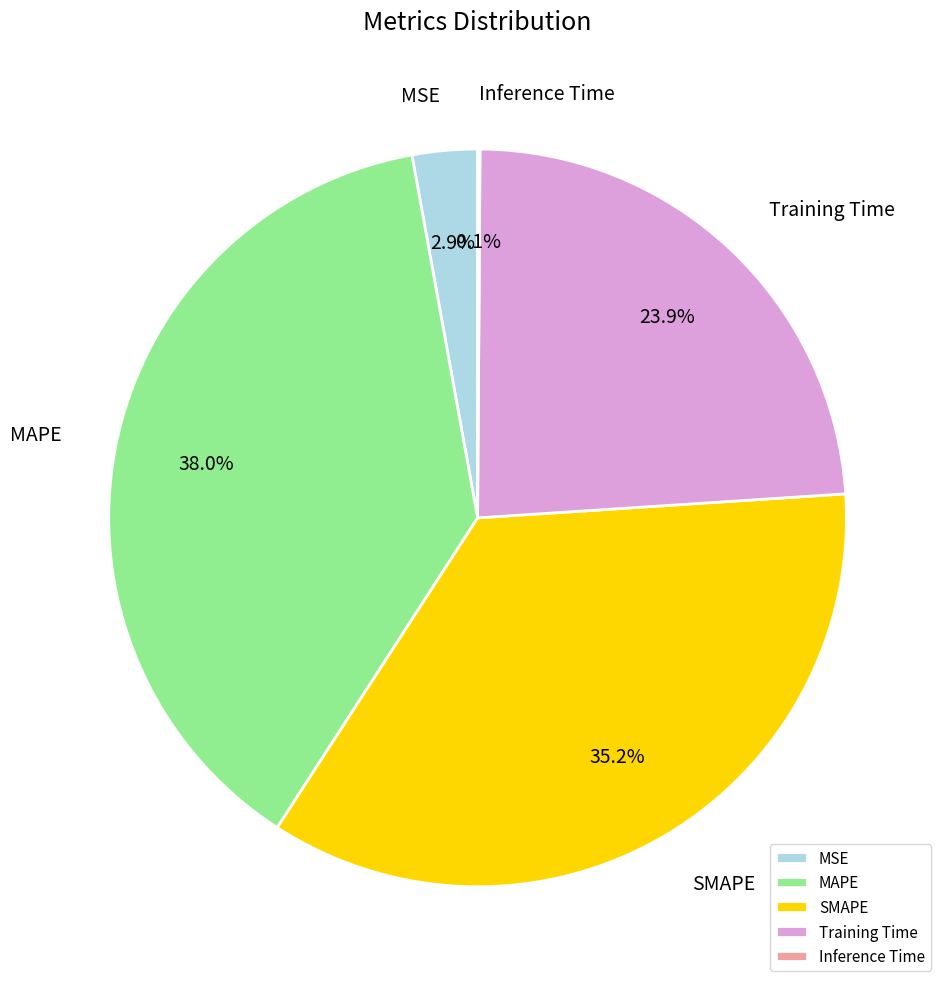

Which slice is the largest?

MAPE